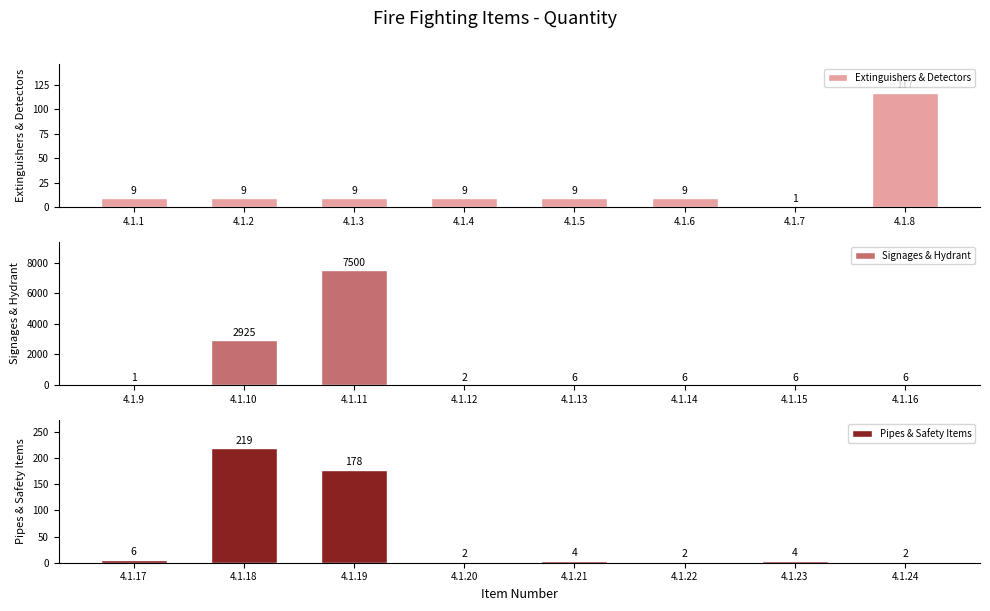

What is the difference between the Signages & Hydrant values at 4.1.9 and 4.1.16?

5